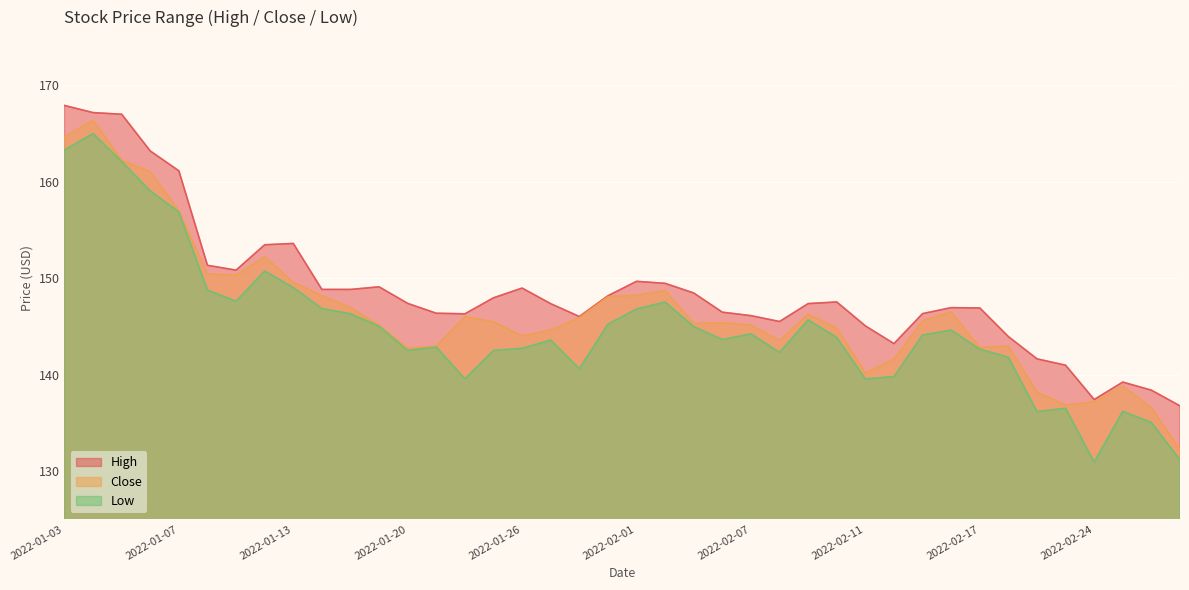

What is the value of the Low point at the 31st from the left?

144.1